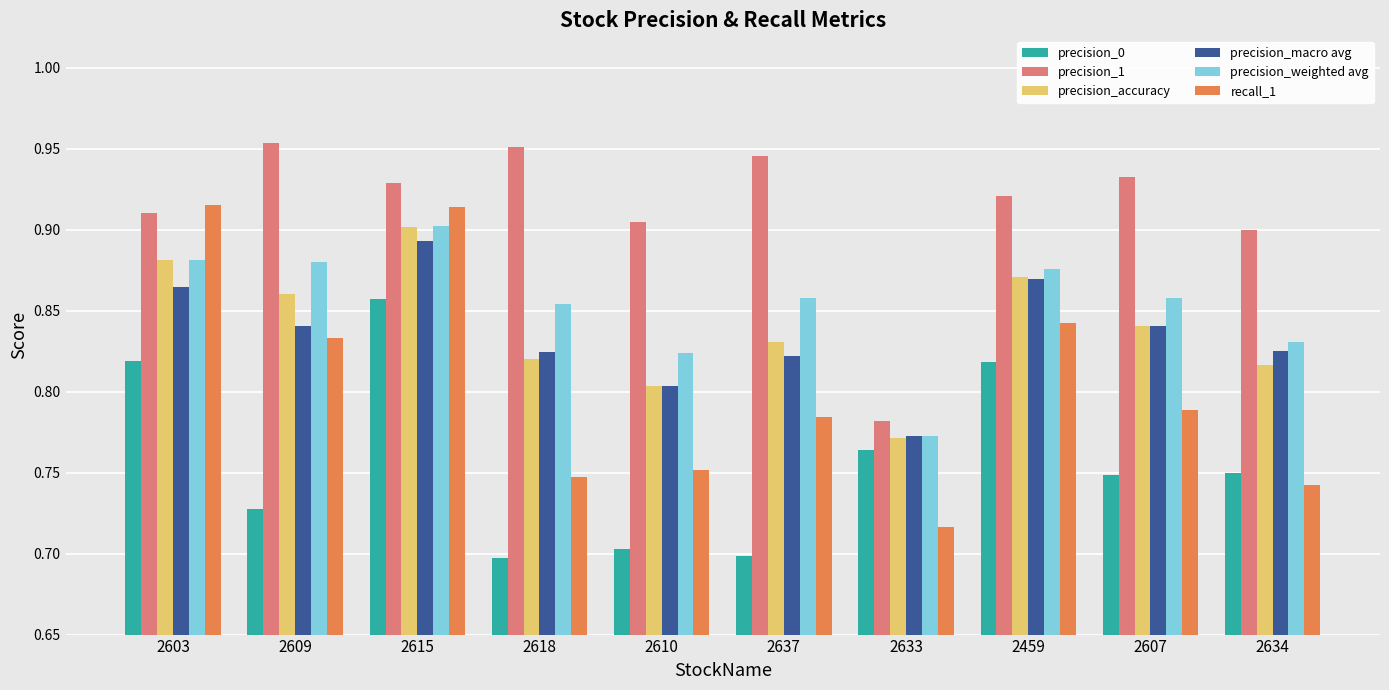

Which series has the widest spread of values?

recall_1